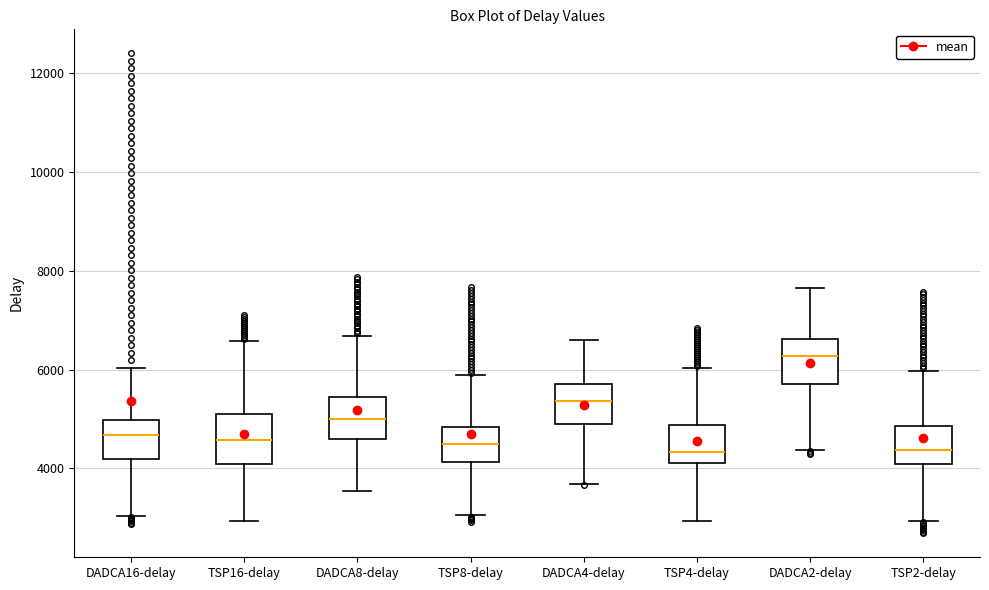

Where does the lower whisker of the box for TSP8-delay end on the y-axis? The values are not printed on the chart, so give them approximately, as read against the axis.

3000